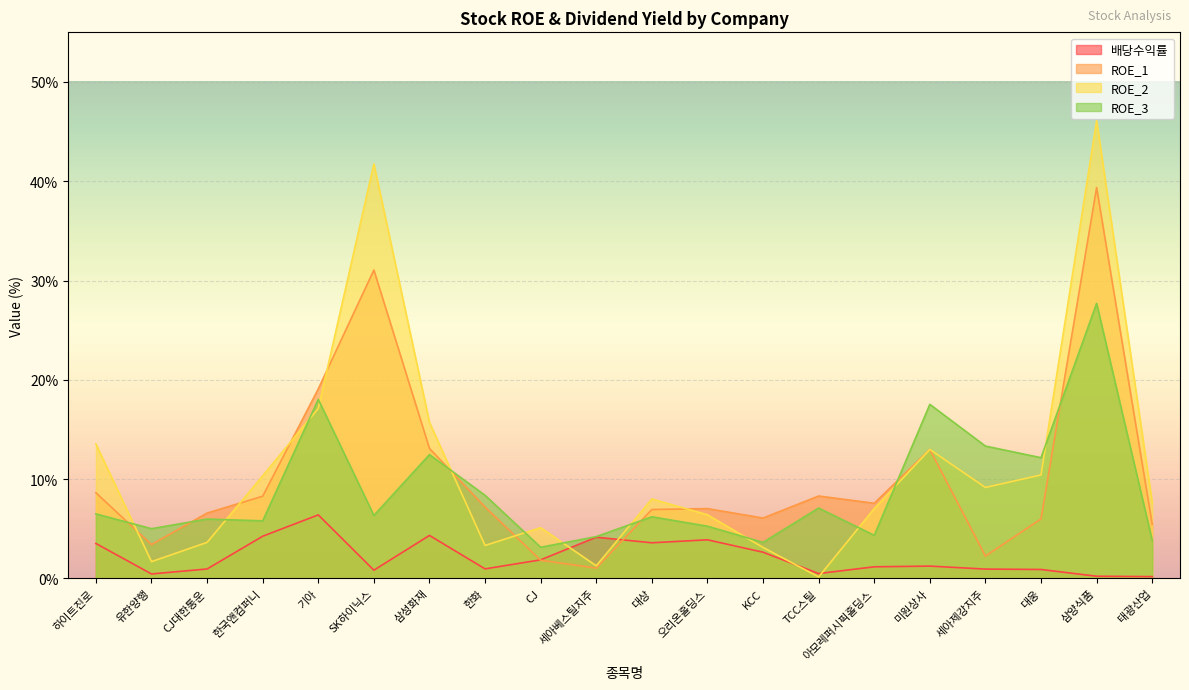

What position from the right is 하이트진로?

20